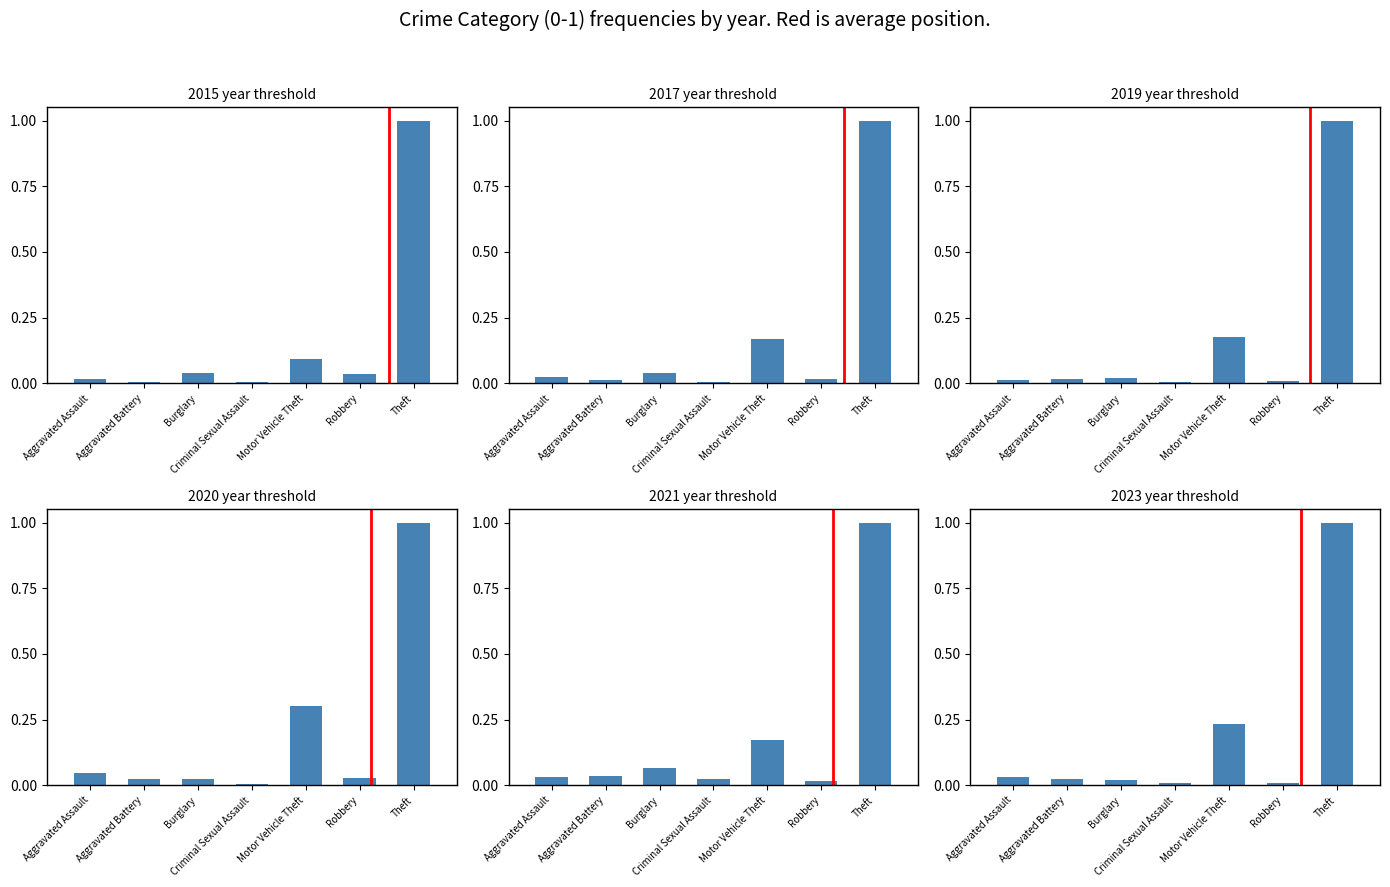

What is the label of the 4th bar from the left?

Criminal Sexual Assault